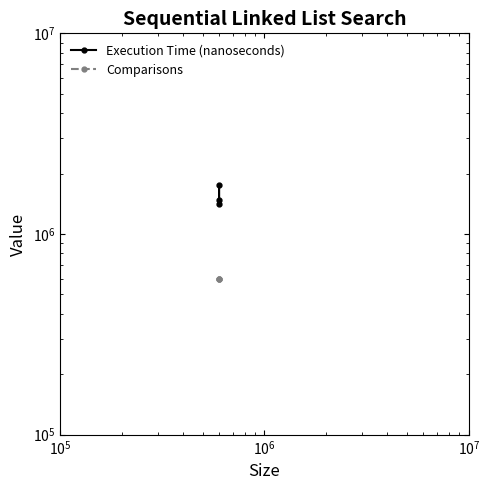

Count the number of data series in this chart.

2